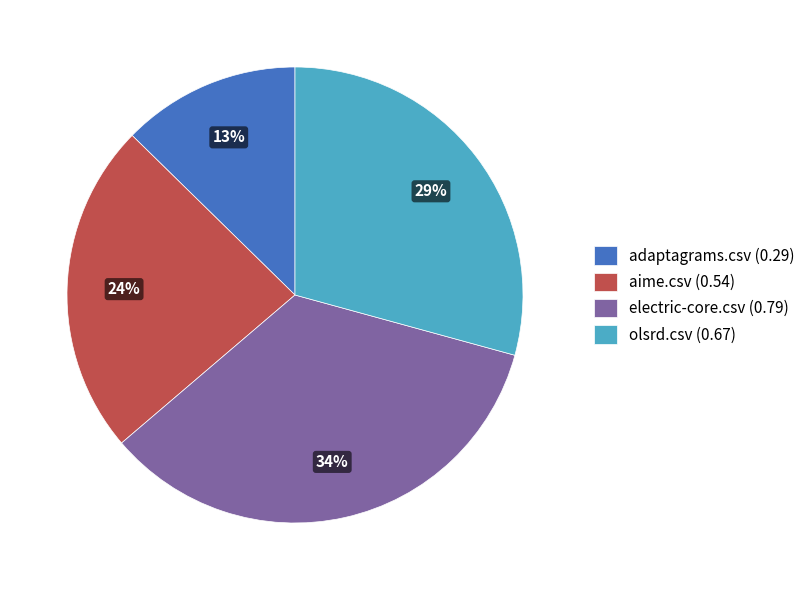

To the nearest percent, what percentage of the pie is aime.csv (0.54)?

24%